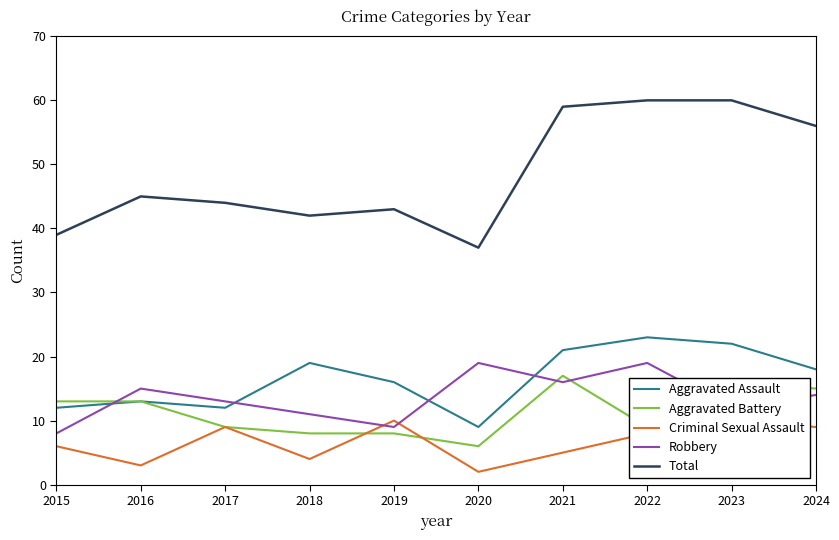

What is the value of the Criminal Sexual Assault point at the 6th from the left?

2